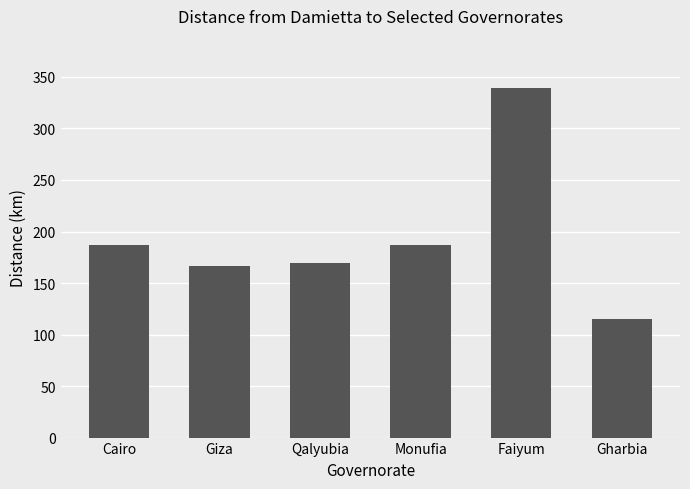

What is the average value?

194